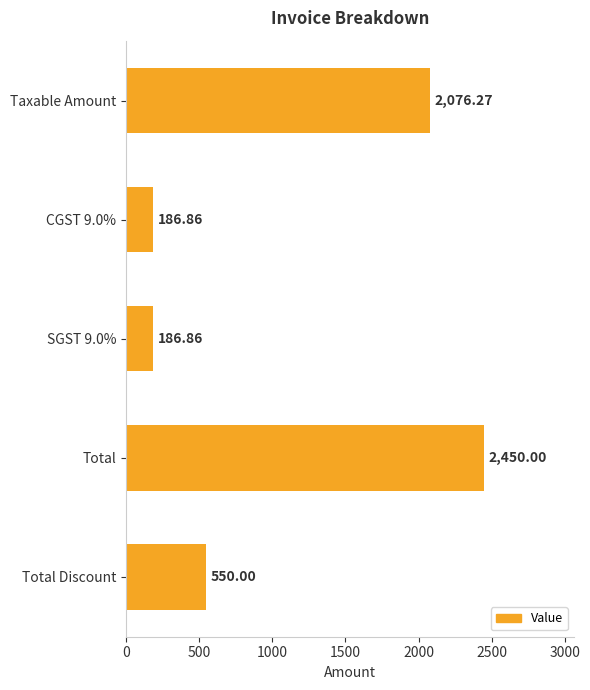

What is the label of the 4th bar from the top?

Total